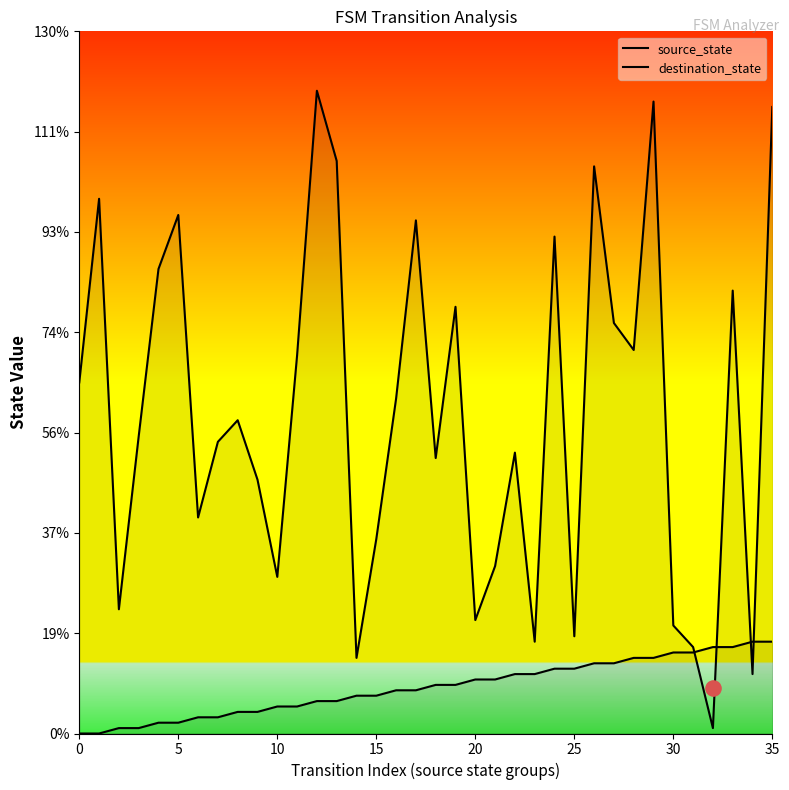

At which category is the sum across all series the highest?

35